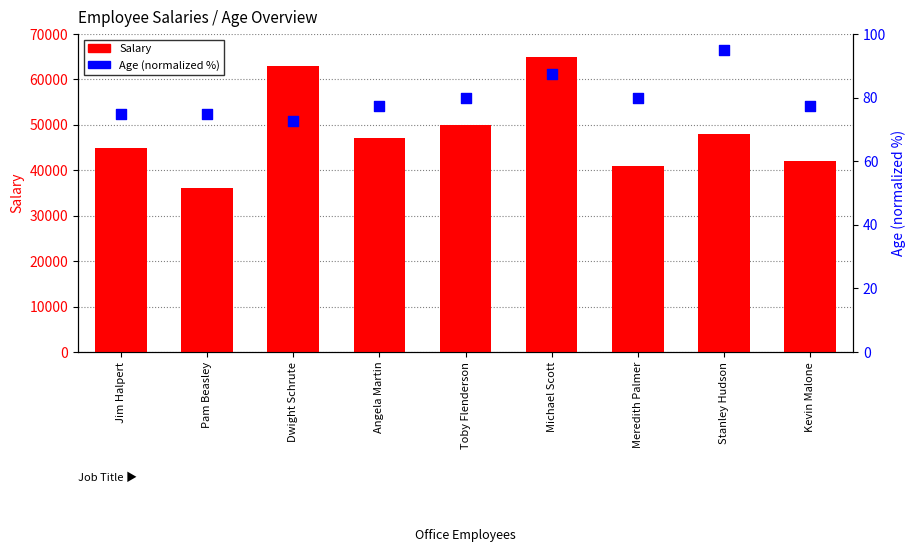

What are all the series names shown in the legend?

Salary, Age (normalized)